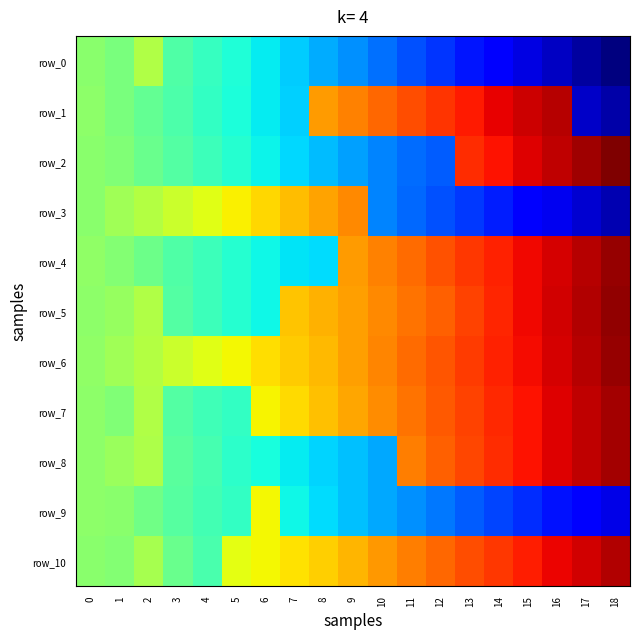

Rank the series by their maximum value, from highest to lowest.

row_2, row_5, row_4, row_6, row_8, row_7, row_10, row_1, row_3, row_9, row_0